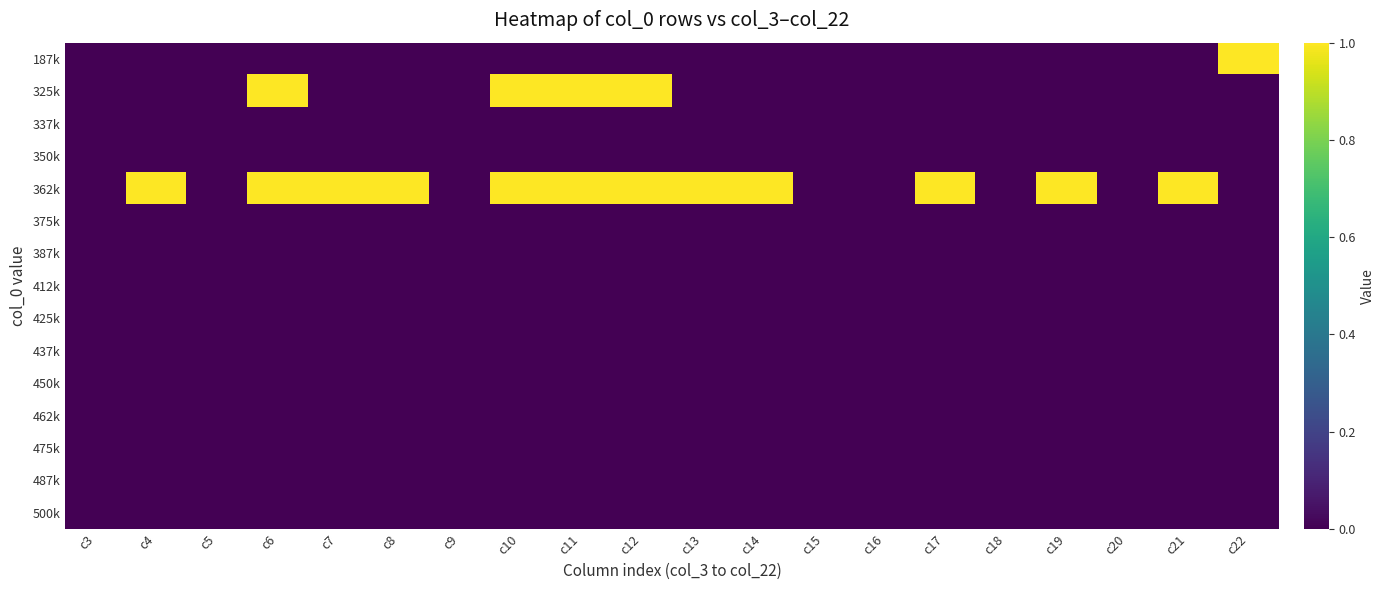

How many categories are shown in the chart?

20